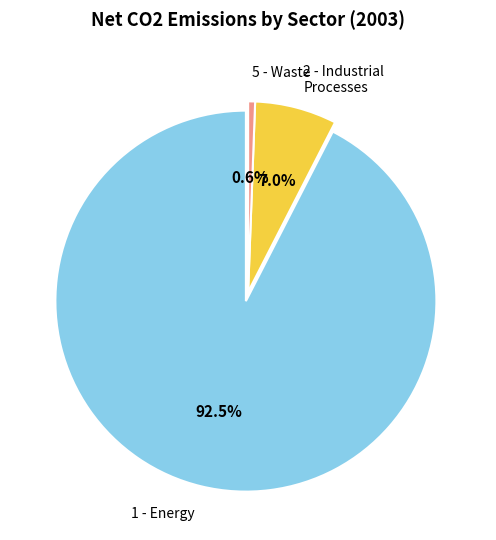

Rank the categories by value from lowest to highest.

5 - Waste, 2 - Industrial Processes, 1 - Energy